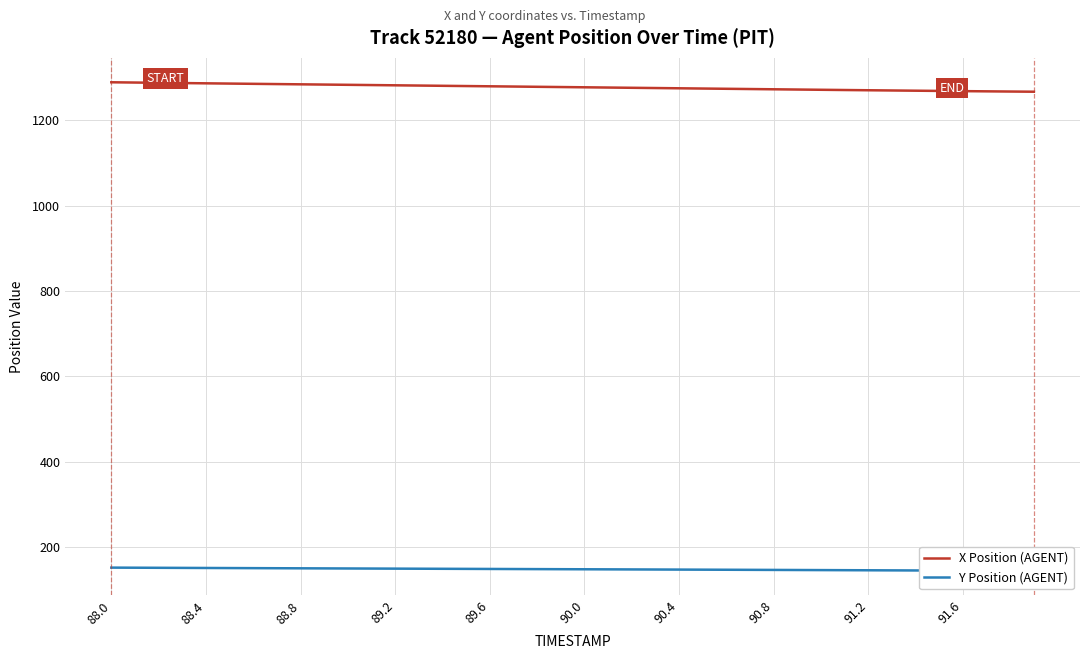

The value of X Position (AGENT) at 88.0 is 1289.3. True or false?

True